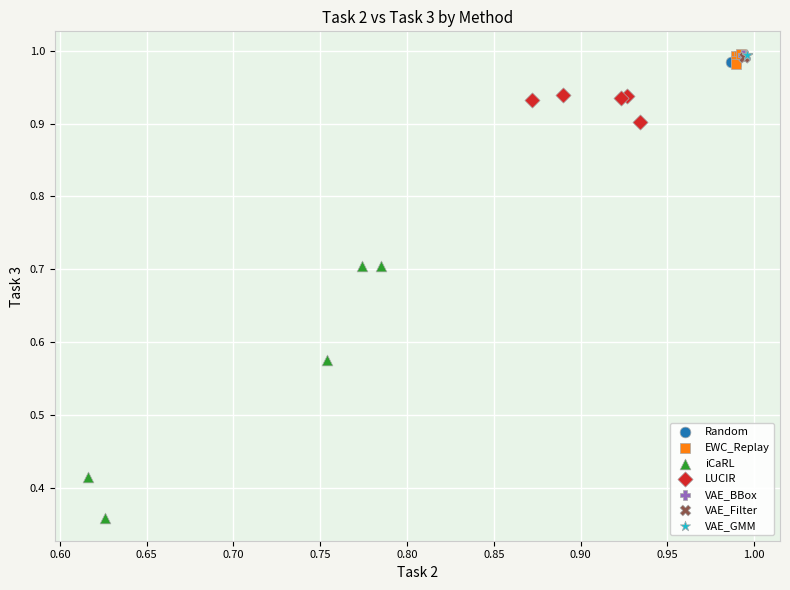

Which series reaches the minimum Y coordinate?

iCaRL